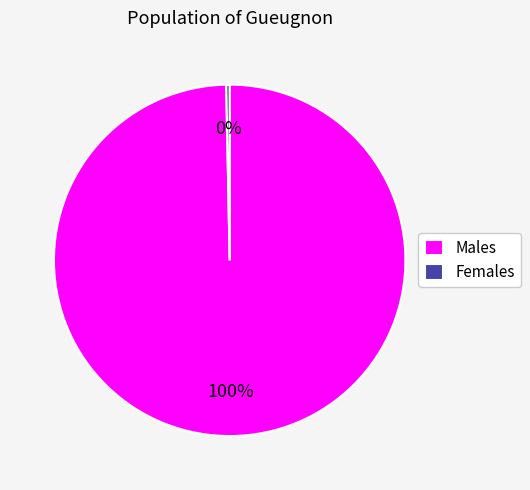

Count the number of slices in the pie.

2